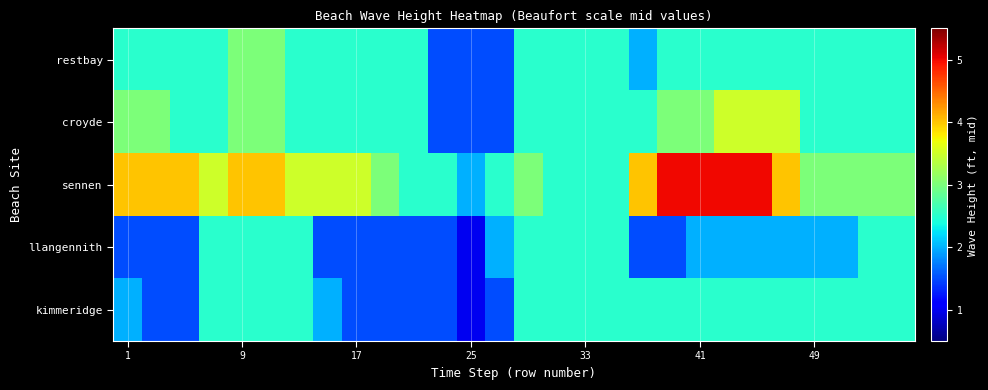

At how many categories does at least one series exceed 4?

4